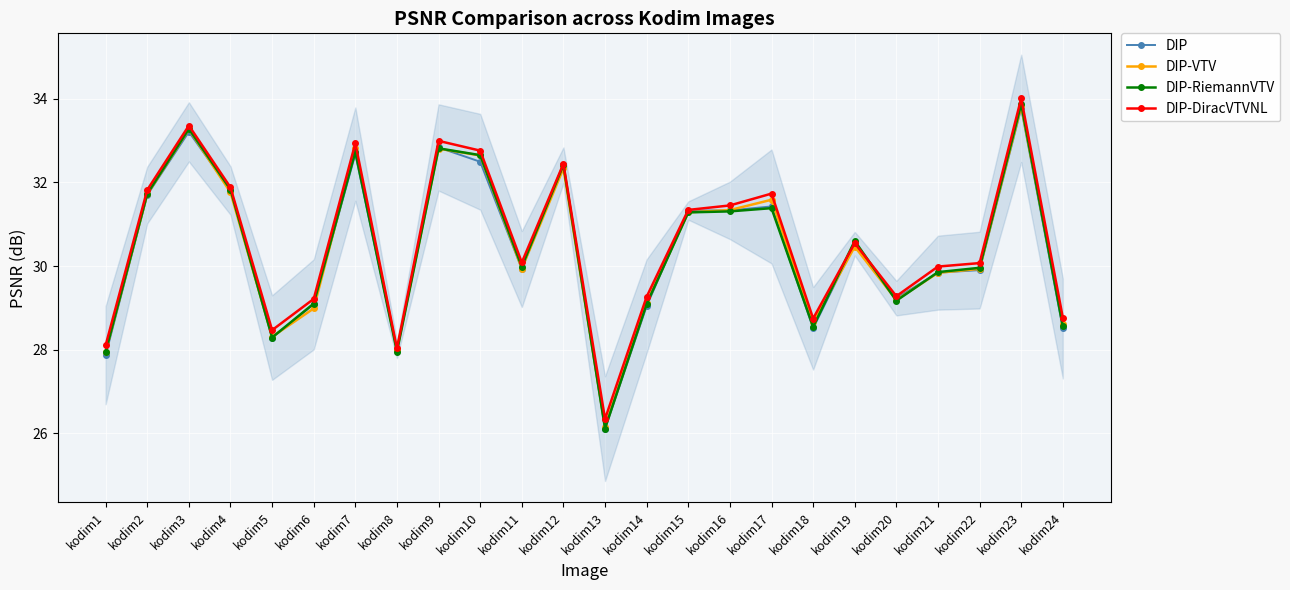

What is the difference between the maximum and second lowest values in the DIP-DiracVTVNL series?

6.0